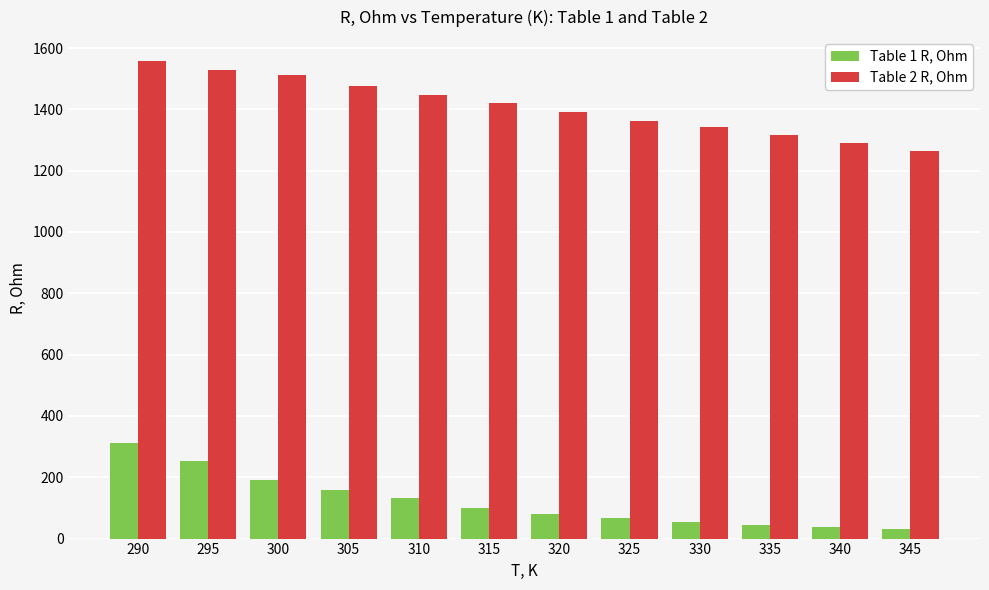

Is the value of Table 2 R, Ohm at 300 greater than the value of Table 1 R, Ohm at 340?

Yes